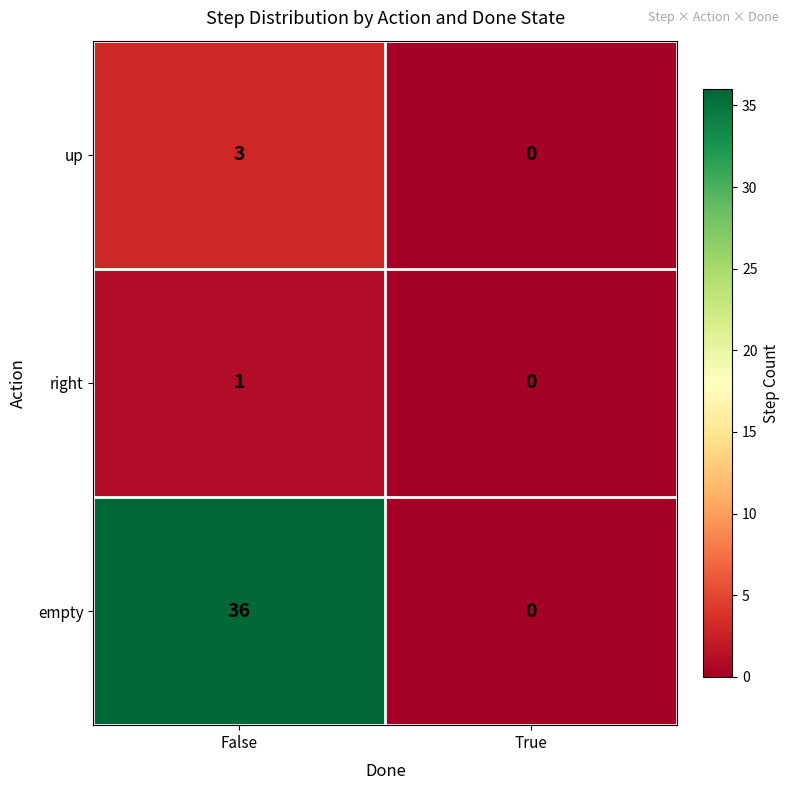

Between False and True, which series saw the biggest shift?

empty